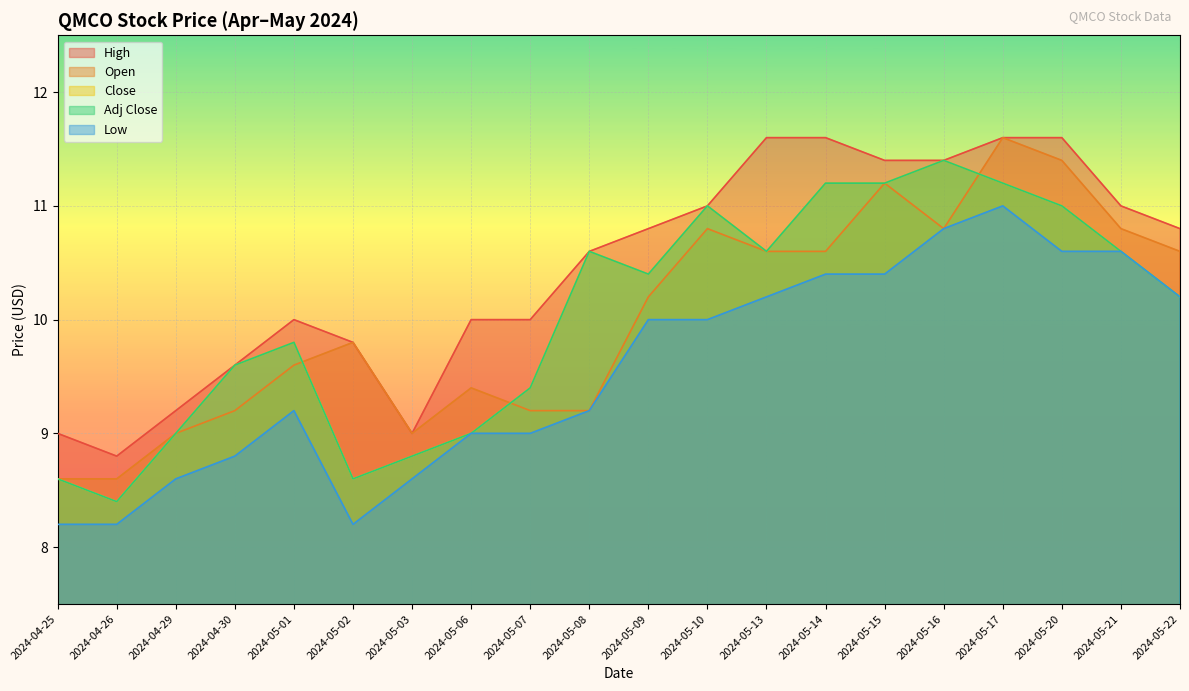

True or false: Close and High cross at least once.

False